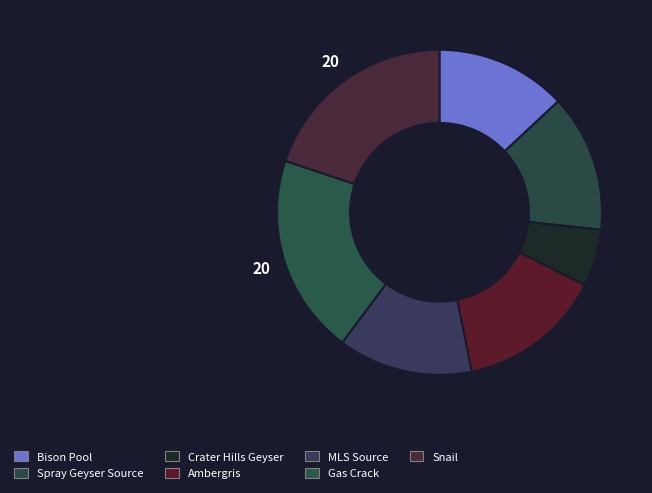

Count the number of slices in the pie.

7